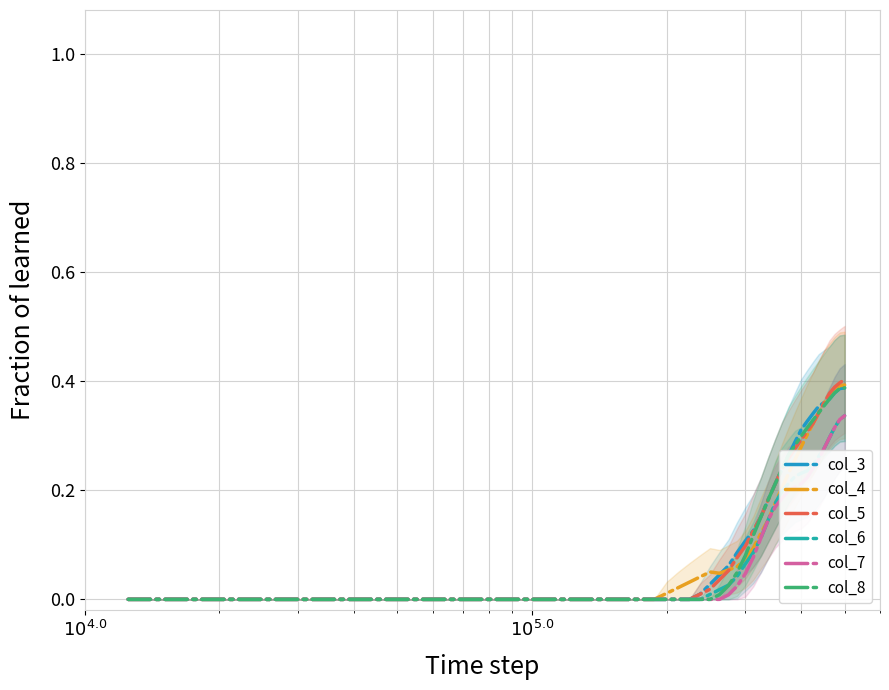

True or false: col_8 has more than 2 points higher than both neighbors.

False